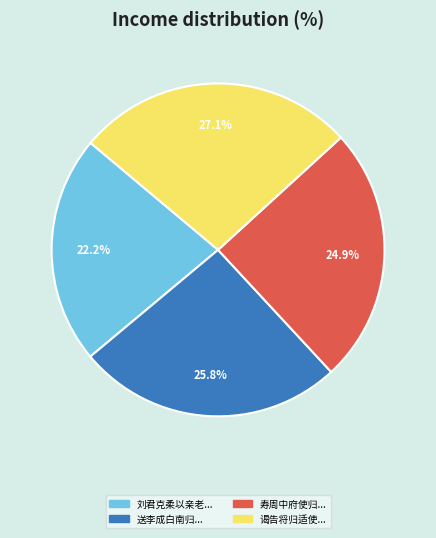

Is there a majority slice in this chart?

No